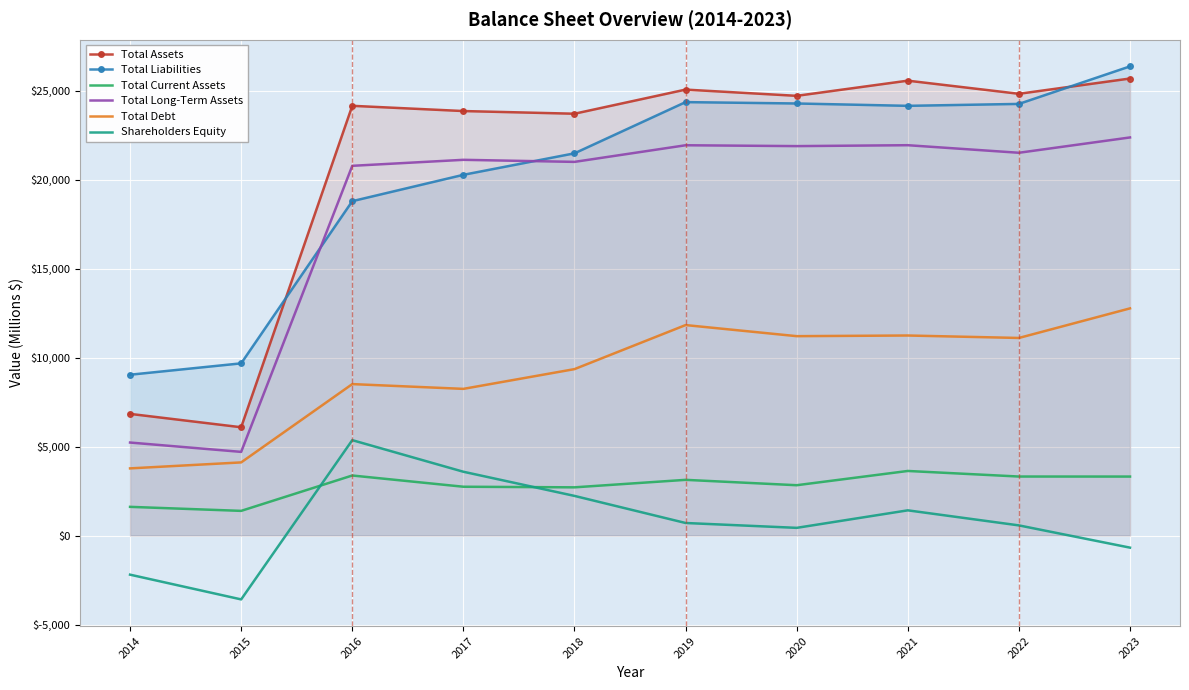

What is the maximum value for Total Liabilities?

26356